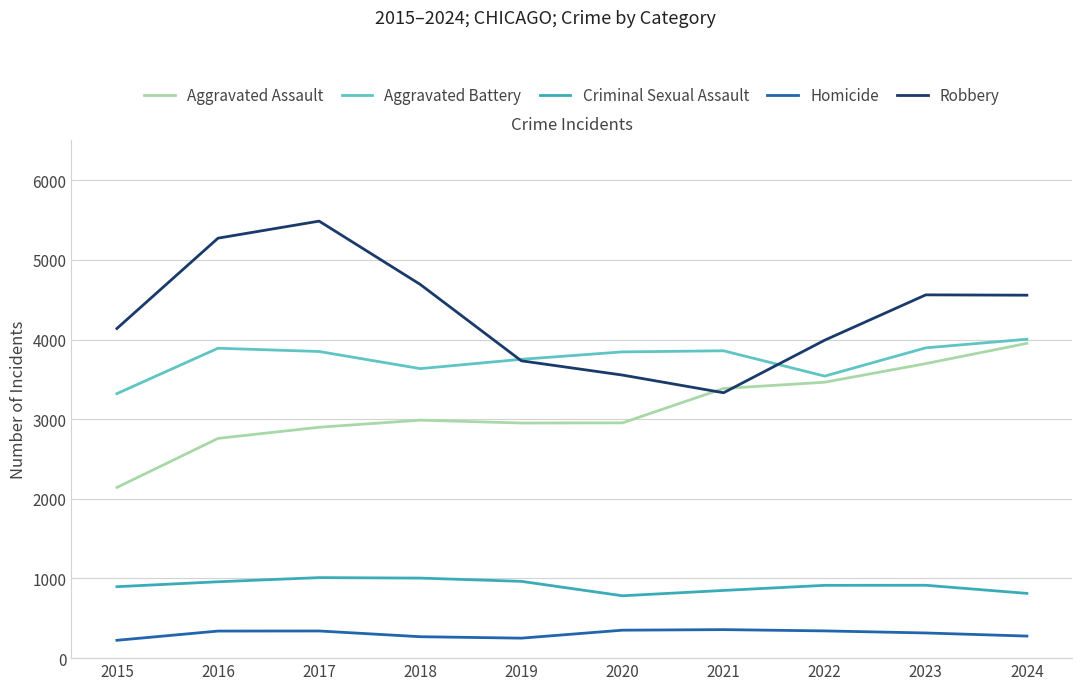

Which series has the largest range (max minus min)?

Robbery